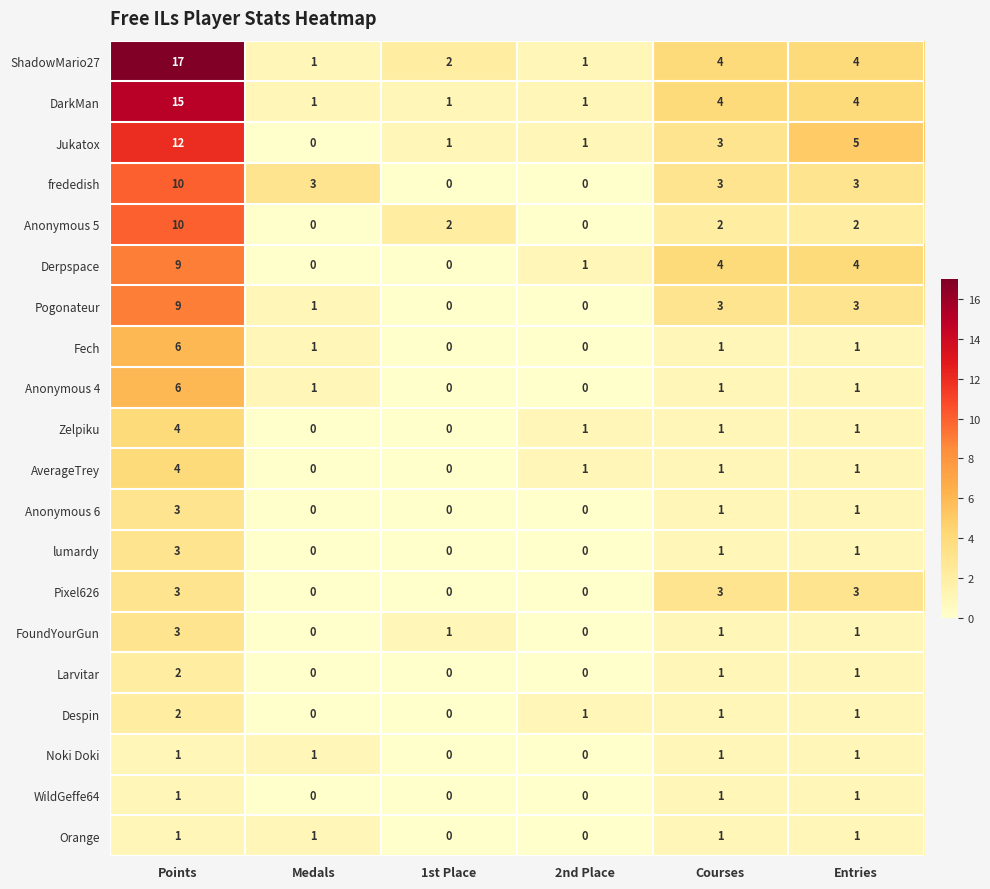

At how many categories does at least one series exceed 0?

6